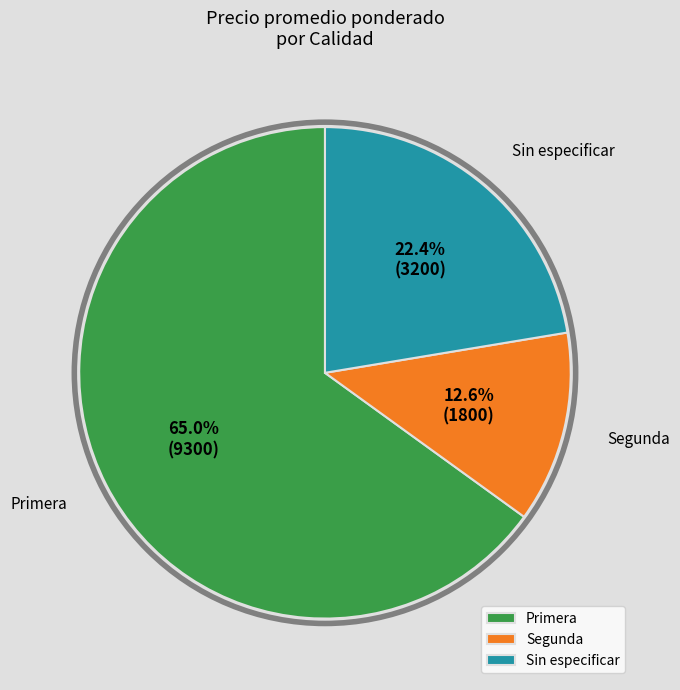

To the nearest percent, what is the average slice percentage?

33%